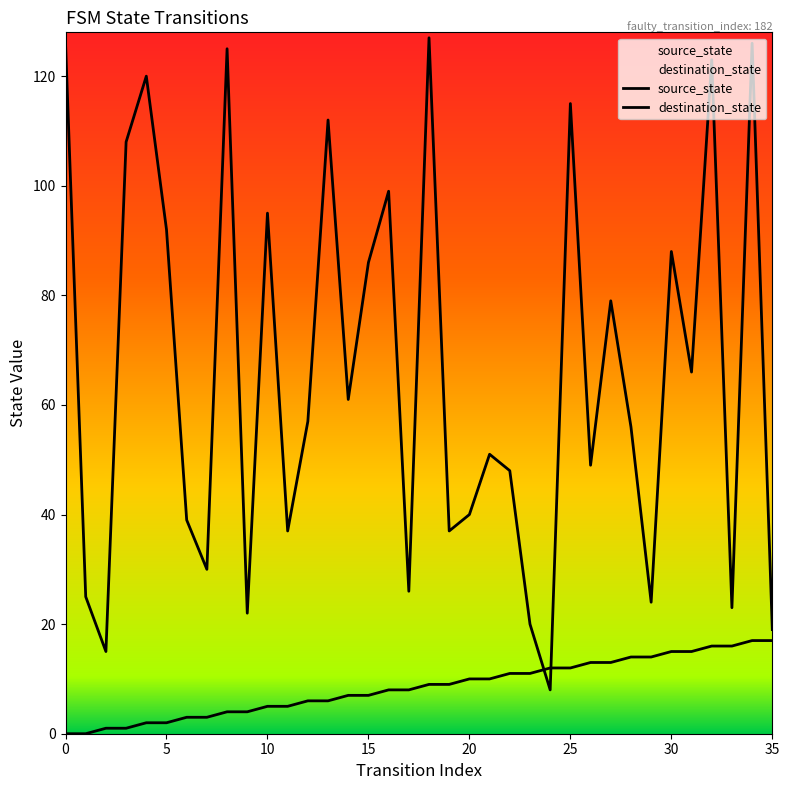

How many lines are shown in the chart?

2